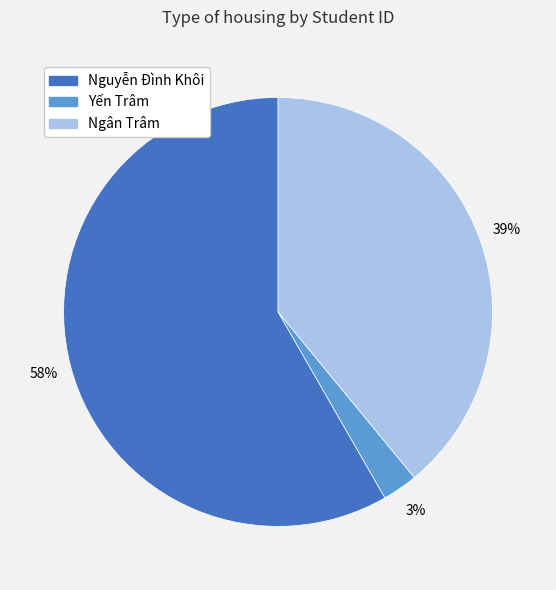

Which slice represents more than half of the pie?

Nguyễn Đình Khôi